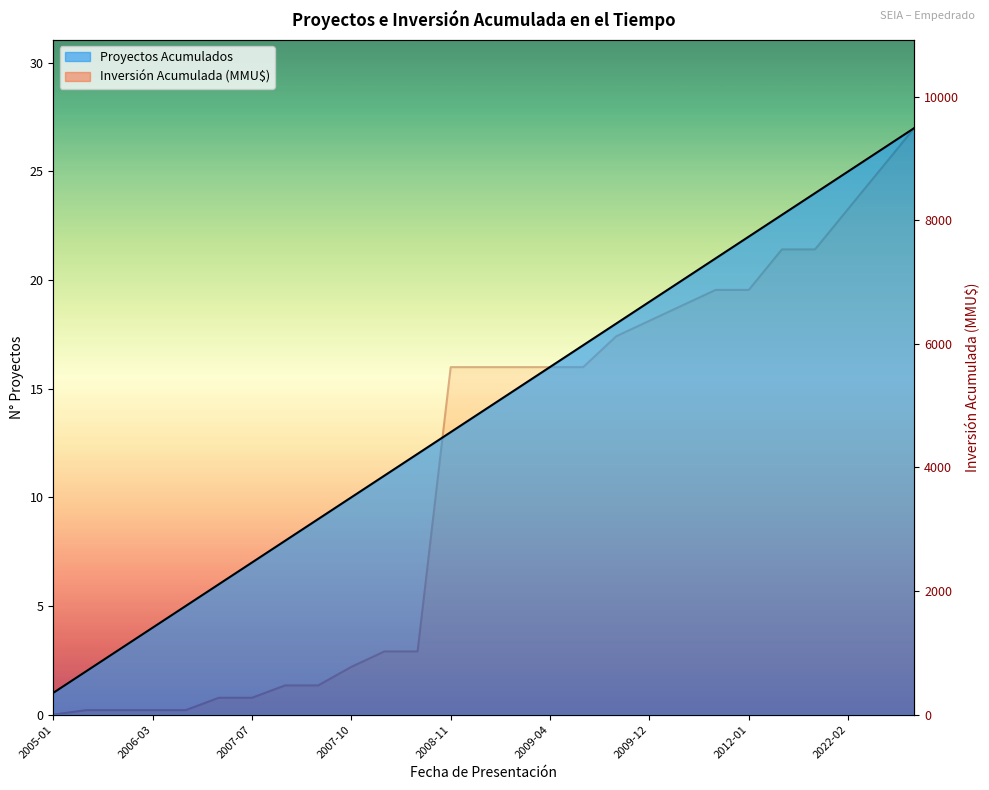

What is the label of the 16th point from the left?

2009-04